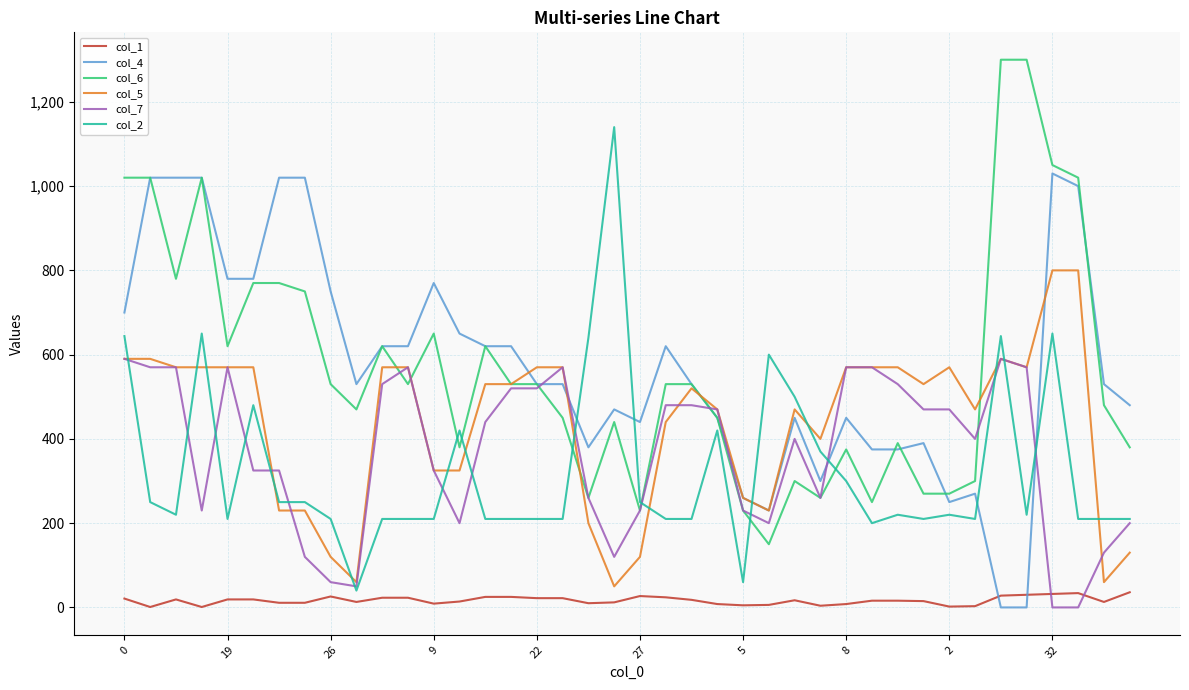

Rank the series by their maximum value, from lowest to highest.

col_1, col_7, col_5, col_4, col_2, col_6